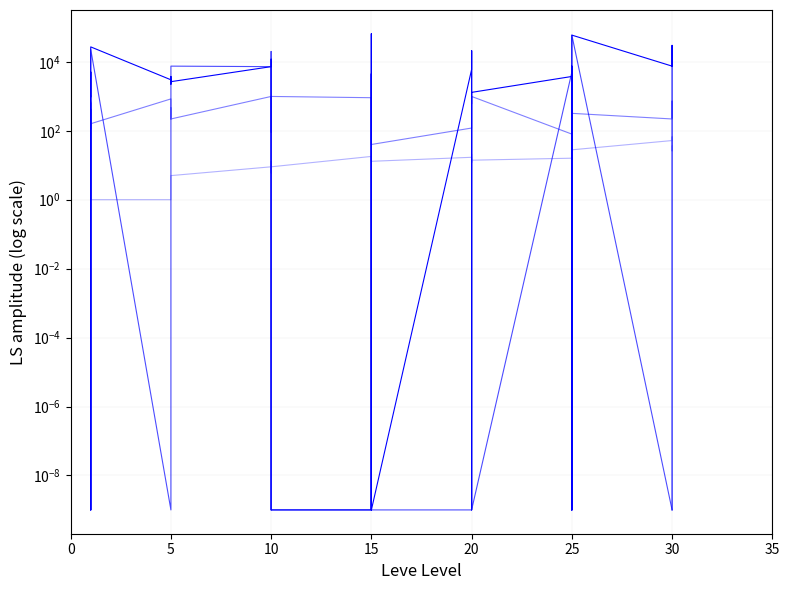

The value of currentAveragePriceHQ at 15 is 0.0. True or false?

False